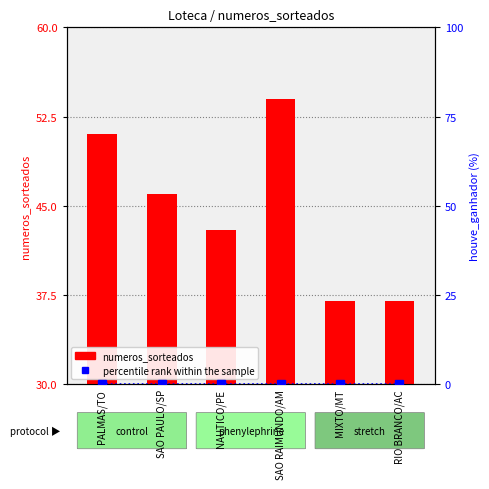

What is the label of the 5th bar from the right?

SAO PAULO/SP